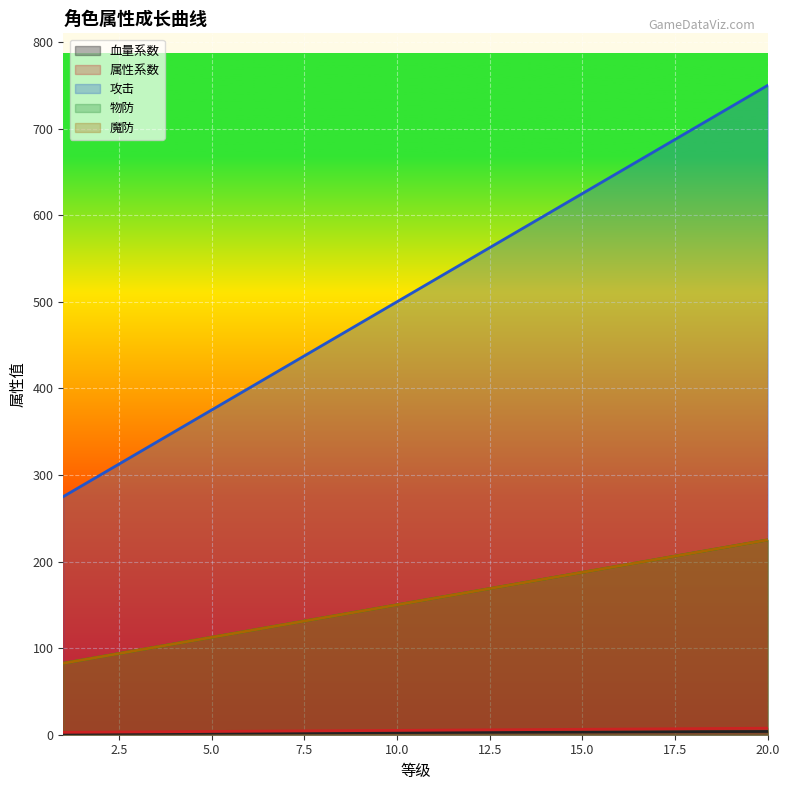

How many data points in 攻击 are less than 525?

10